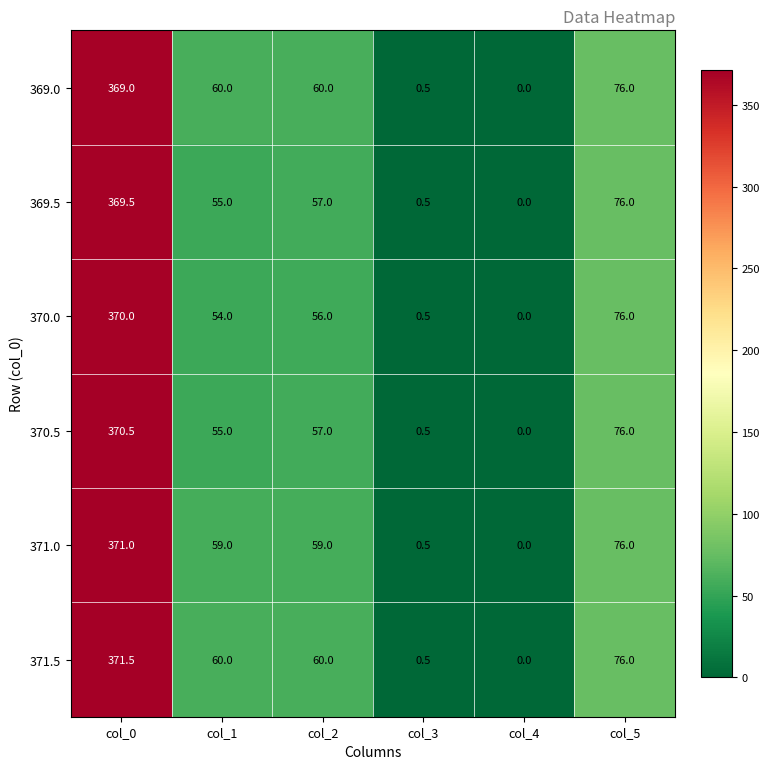

What is the difference between the maximum and minimum values in the 370.0 series?

370.0